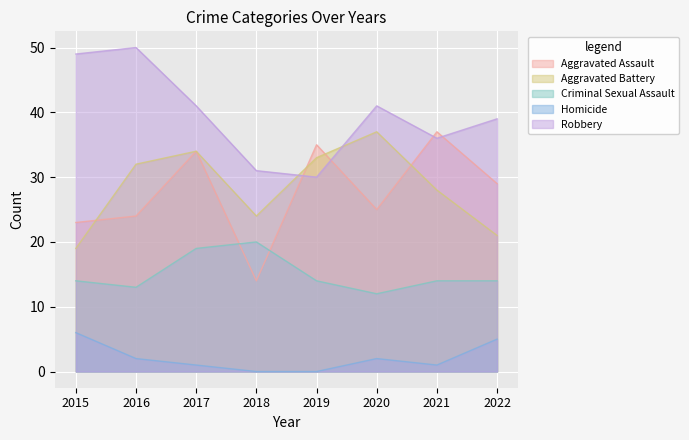

At how many categories does at least one series exceed 0?

8